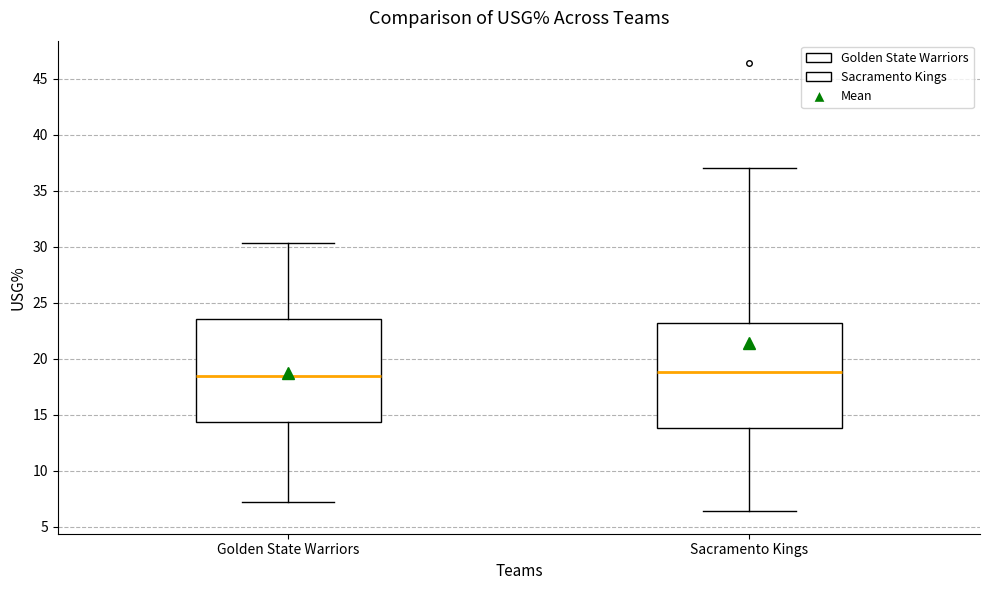

Where is the lower edge of the box for Sacramento Kings on the y-axis? The values are not printed on the chart, so give them approximately, as read against the axis.

14.0